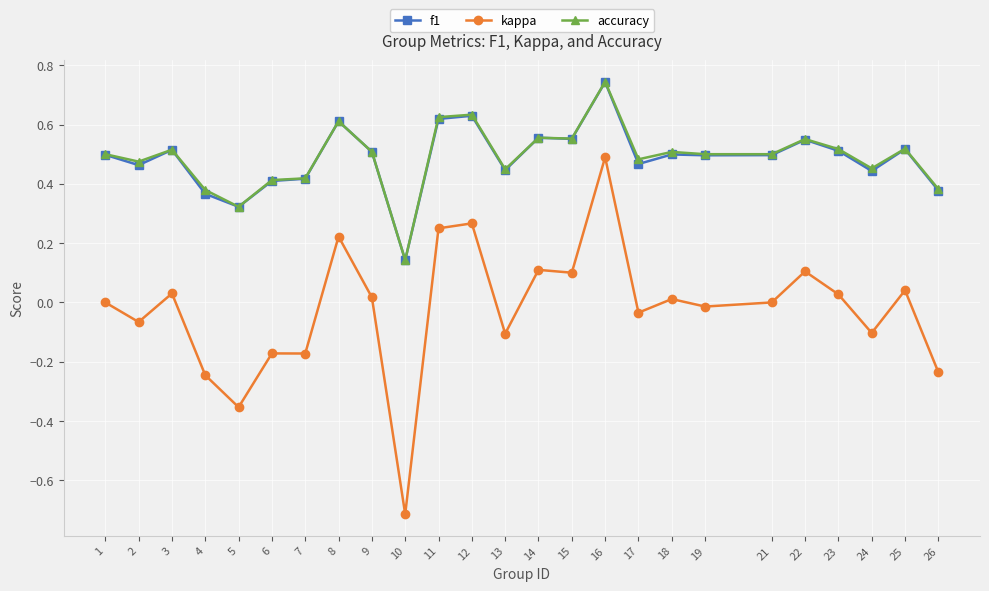

What is the total value across all series at 8?

1.4